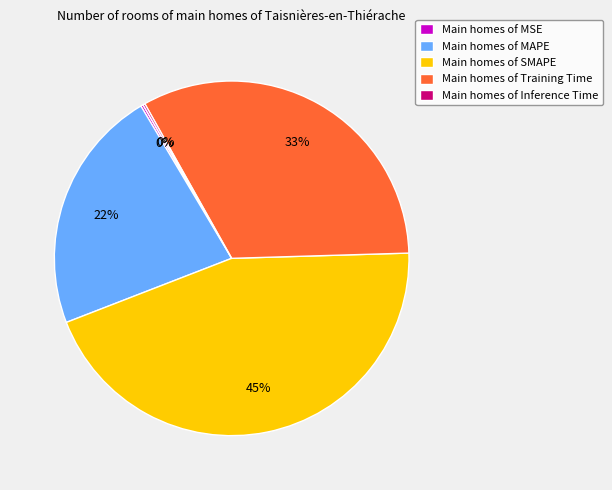

What percentage is the Main homes of SMAPE slice, to the nearest percent?

45%